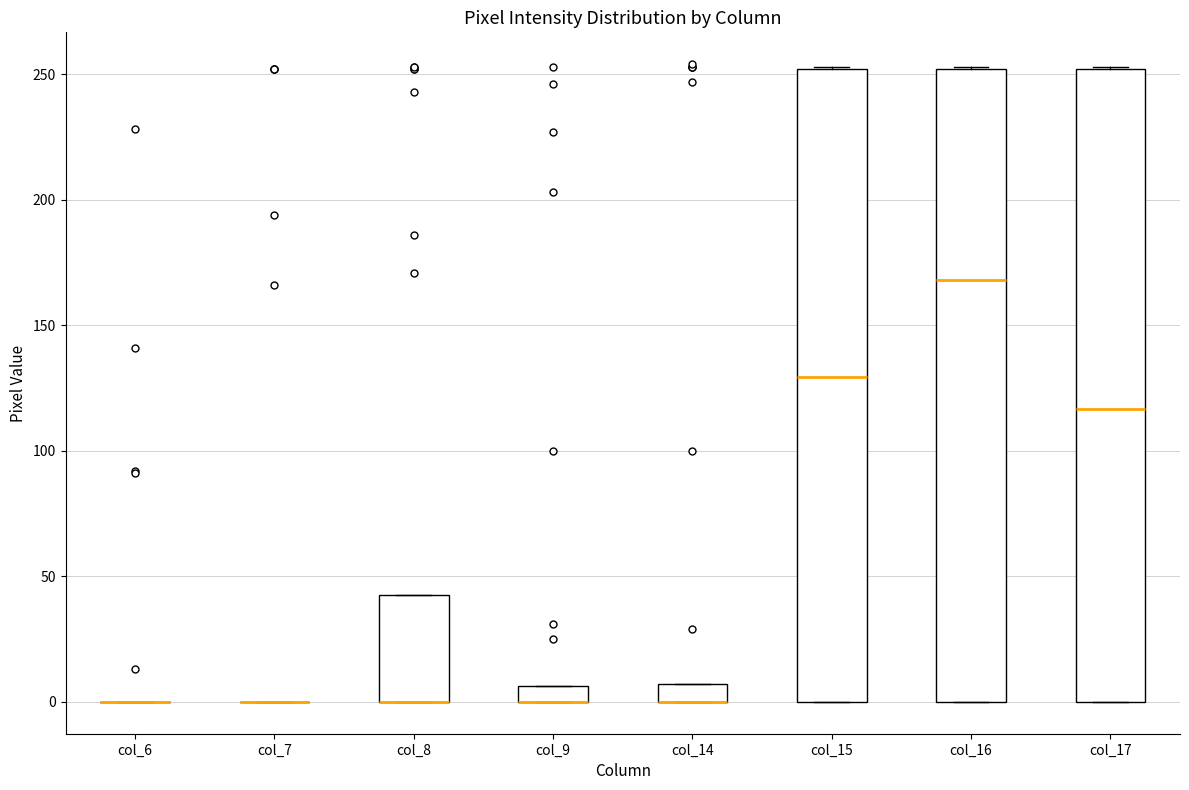

Where is the lower edge of the box for col_8 on the y-axis? The values are not printed on the chart, so give them approximately, as read against the axis.

0